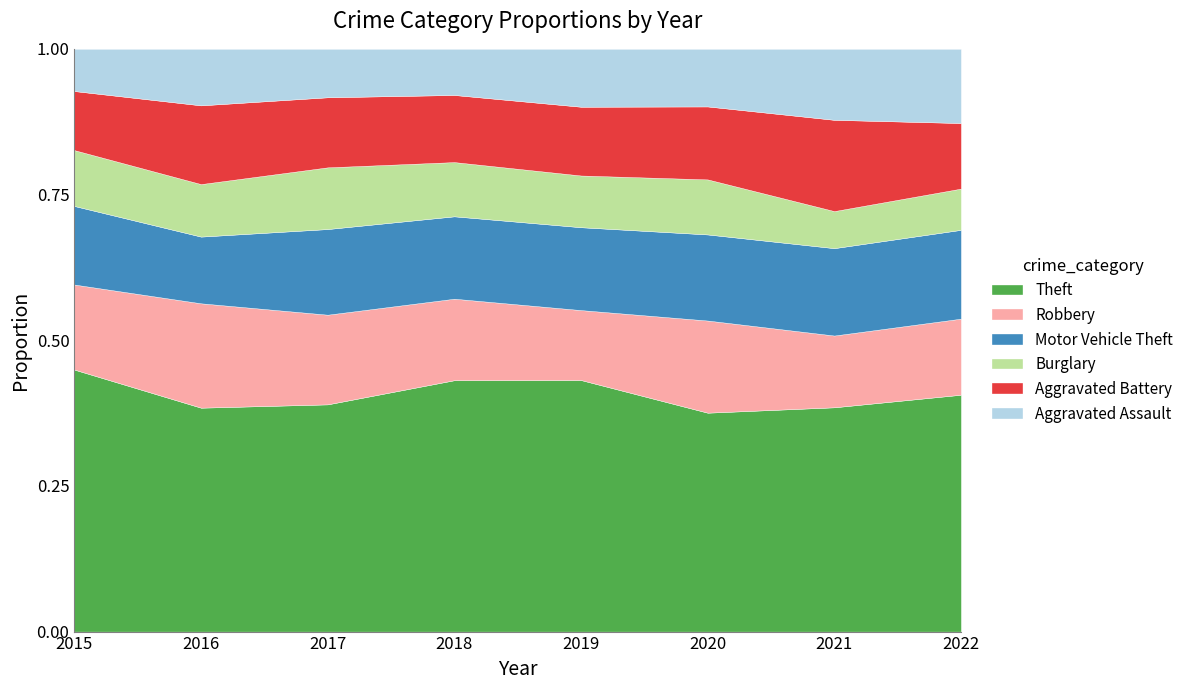

What is the total value across all series at 2015?

1.0